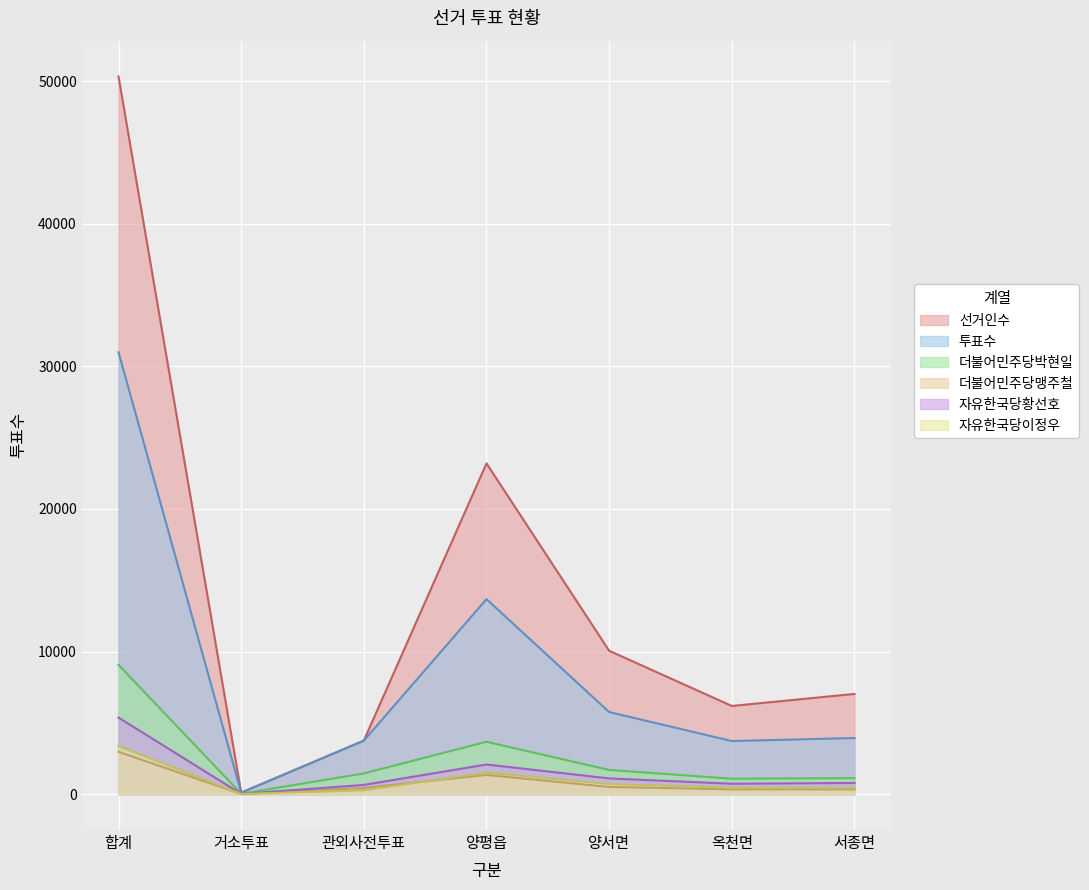

Reading right to left, transcribe all the data shown in this chart.

선거인수: 서종면=7029	옥천면=6184	양서면=10056	양평읍=23196	관외사전투표=3756	거소투표=105	합계=50326
투표수: 서종면=3934	옥천면=3725	양서면=5757	양평읍=13675	관외사전투표=3750	거소투표=103	합계=30991
더불어민주당박현일: 서종면=1122	옥천면=1084	양서면=1697	양평읍=3673	관외사전투표=1452	거소투표=26	합계=9069
더불어민주당맹주철: 서종면=336	옥천면=340	양서면=503	양평읍=1347	관외사전투표=431	거소투표=8	합계=2967
자유한국당황선호: 서종면=786	옥천면=729	양서면=1103	양평읍=2079	관외사전투표=647	거소투표=17	합계=5369
자유한국당이정우: 서종면=429	옥천면=442	양서면=708	양평읍=1511	관외사전투표=266	거소투표=14	합계=3375